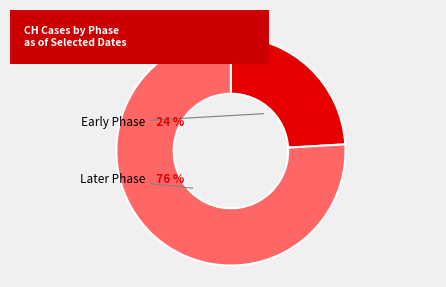

The 2020-03-30 slice represents 28% of the pie. True or false?

False